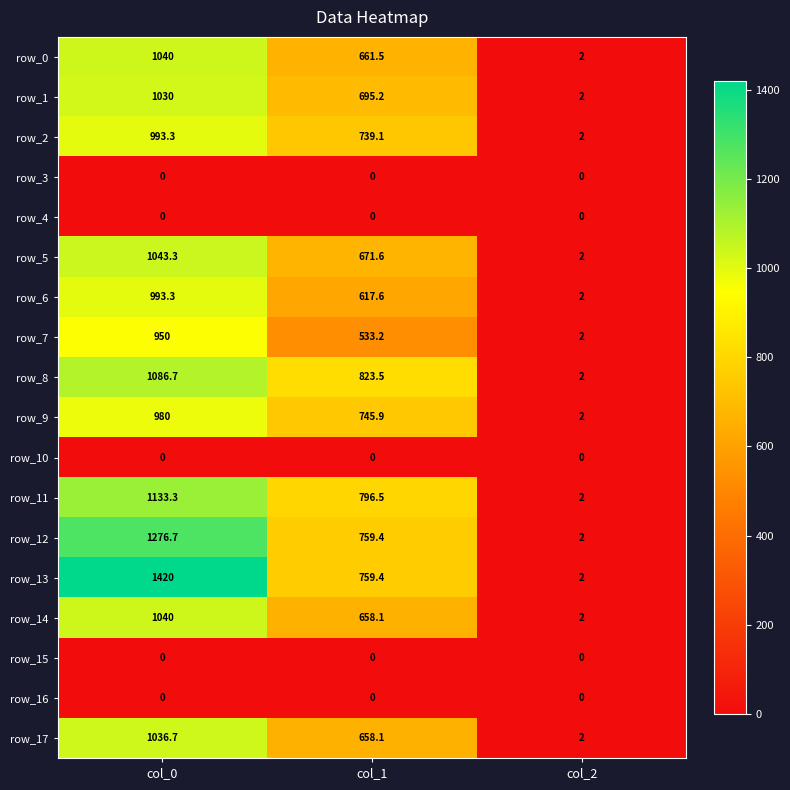

Which series has the largest range (max minus min)?

row_13